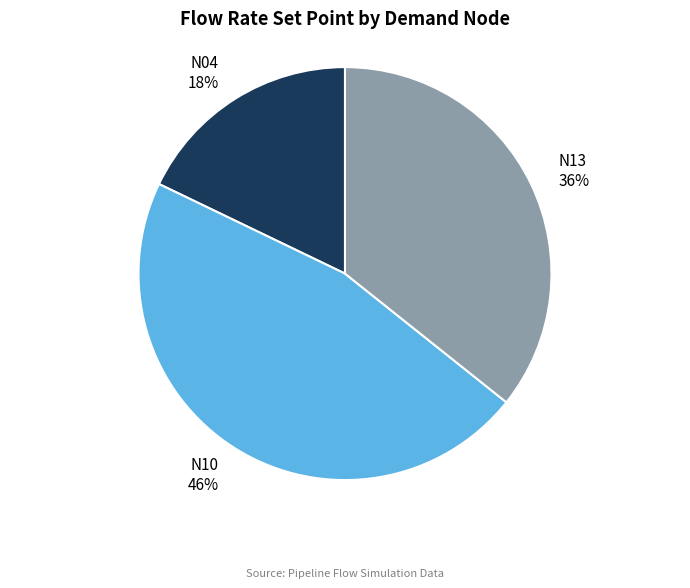

Which category has the smallest portion of the pie?

N04